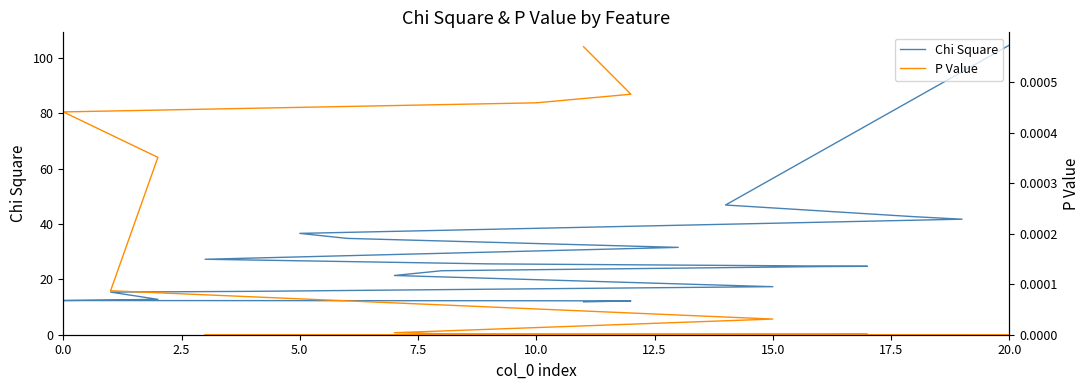

True or false: Chi Square and P Value intersect in this chart.

False